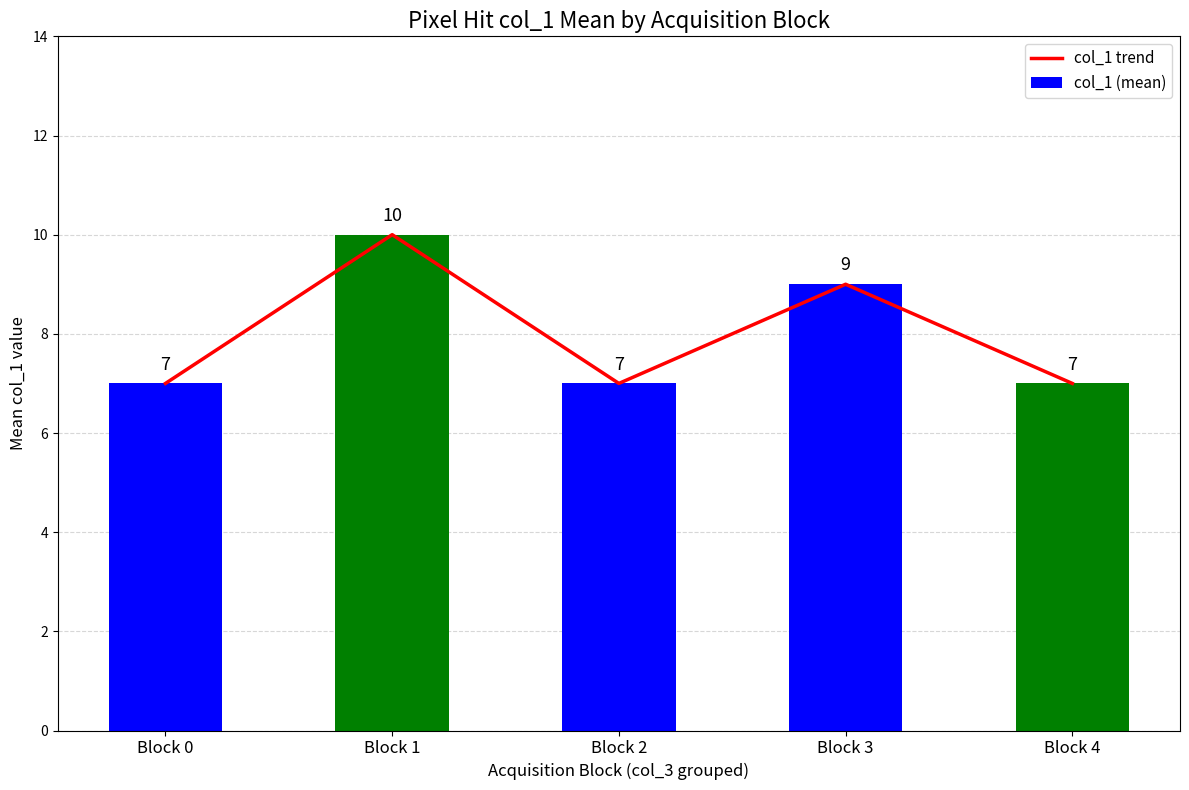

Does the chart contain any negative values?

No